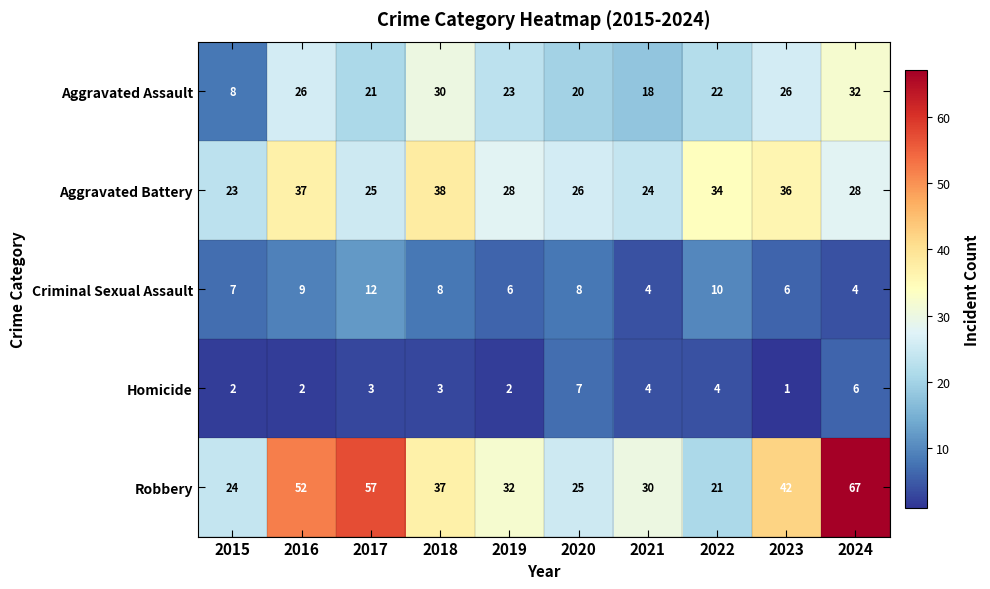

At 2024, list the series in order from largest to smallest.

Robbery, Aggravated Assault, Aggravated Battery, Homicide, Criminal Sexual Assault